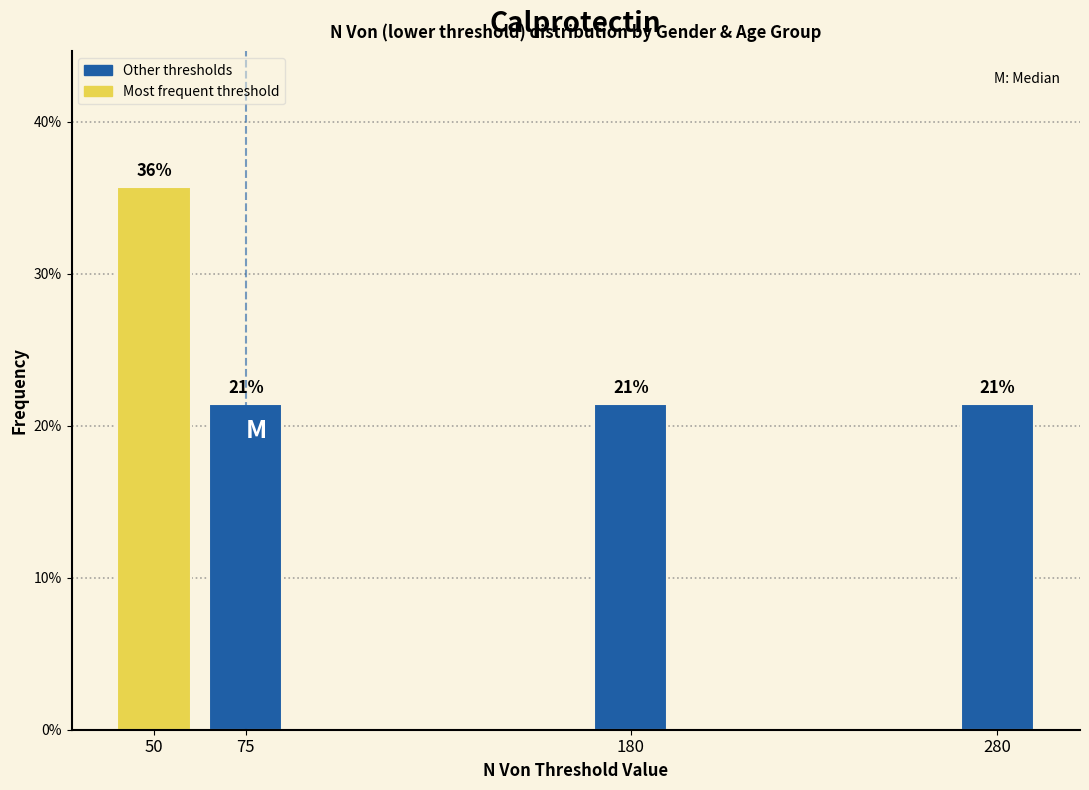

How many bars are there in total?

4